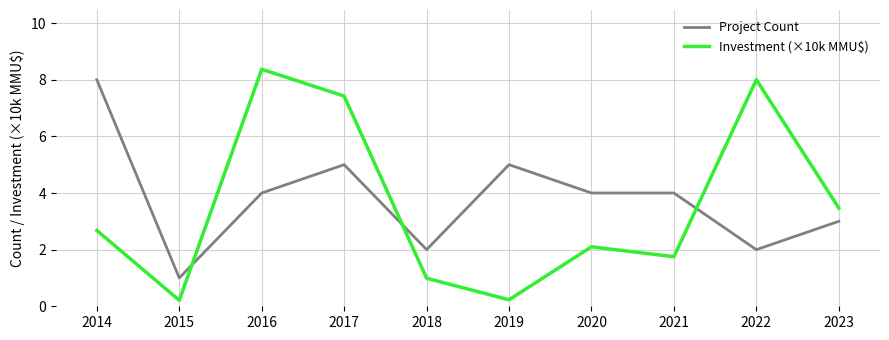

Which series has the largest range (max minus min)?

Investment (×10k MMU$)